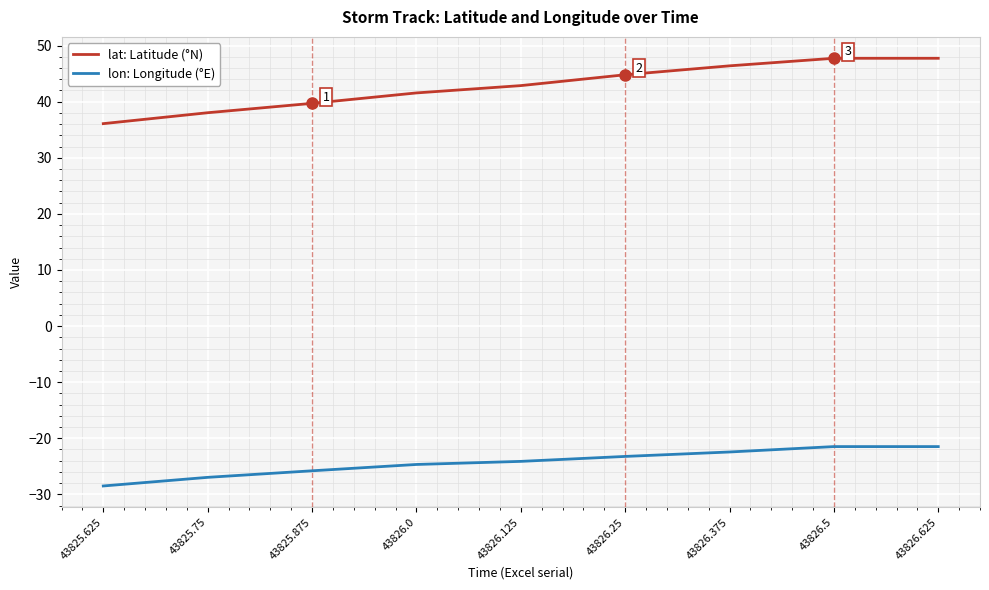

What is the greatest value displayed?

47.7